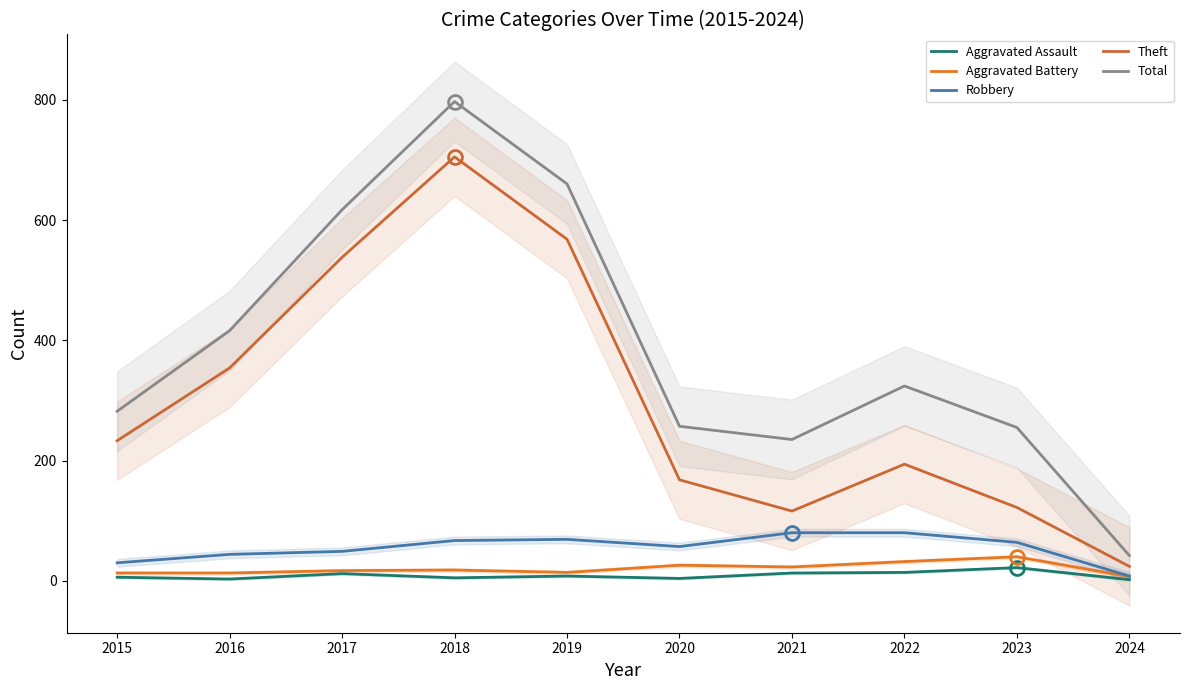

In Aggravated Battery, how many points are higher than both neighbors (excluding endpoints)?

3